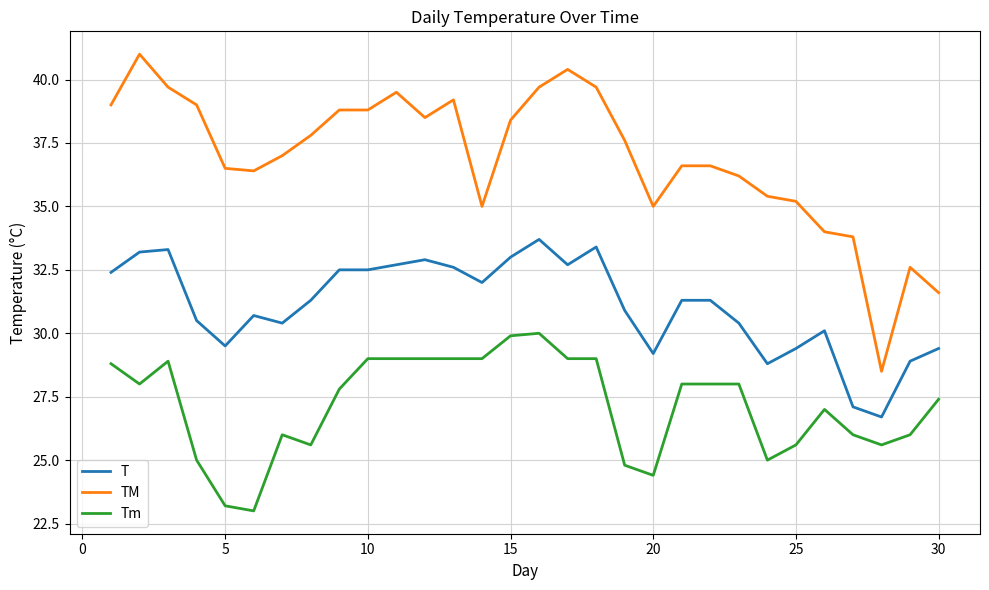

What is the maximum value shown in the chart?

41.0